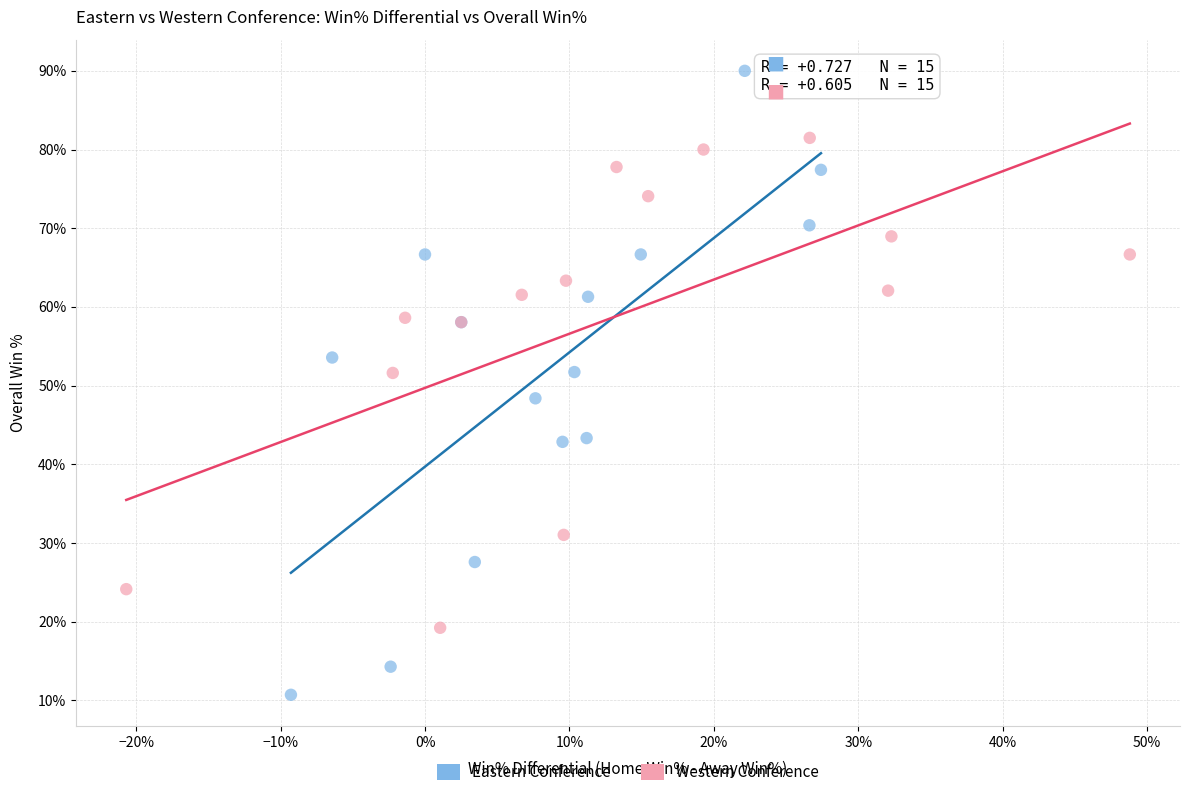

Which series contains the lowest Y value?

Eastern Conference